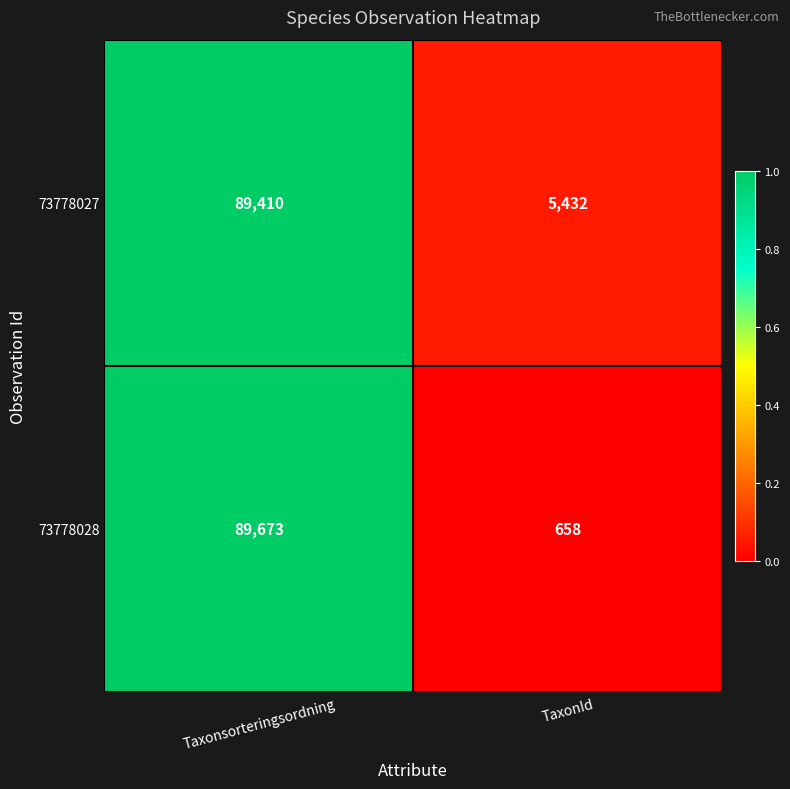

What is the difference between the maximum and minimum values in the 73778028 series?

89015